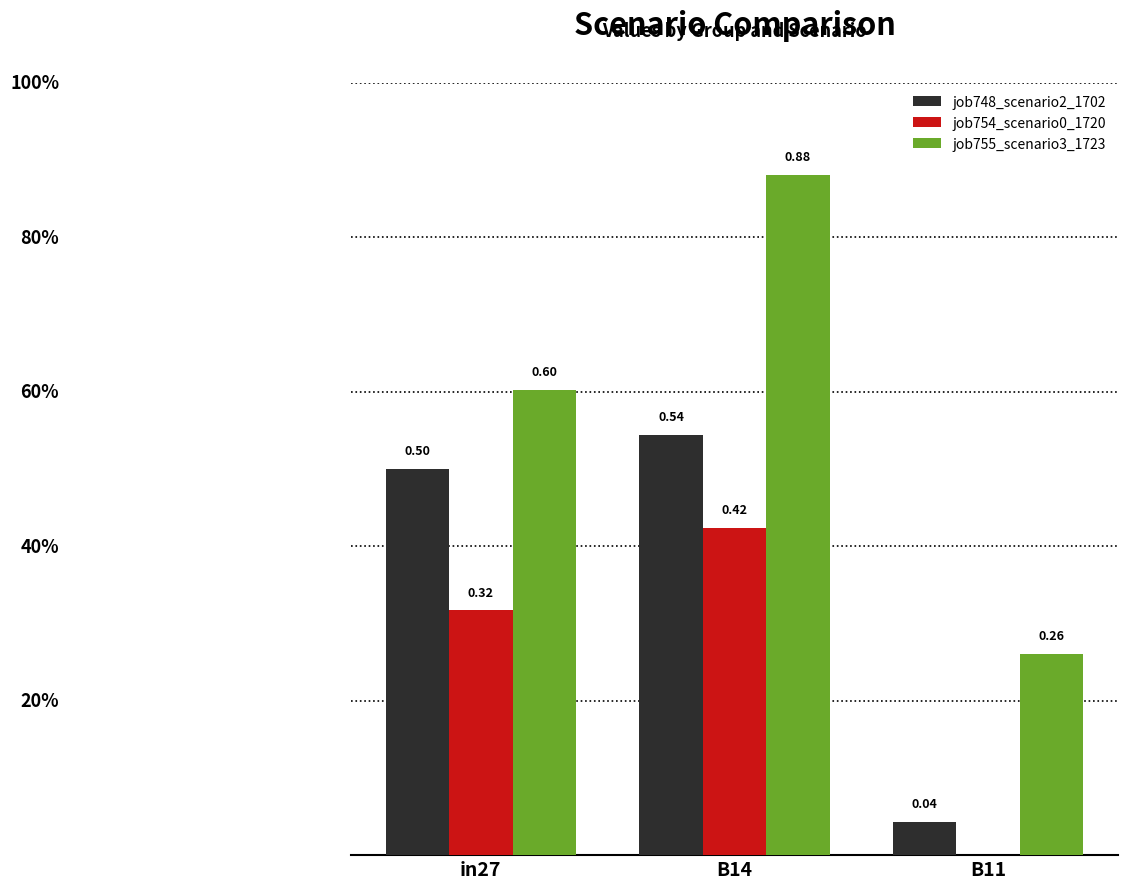

Which series changed the most between B14 and B11?

job755_scenario3_1723